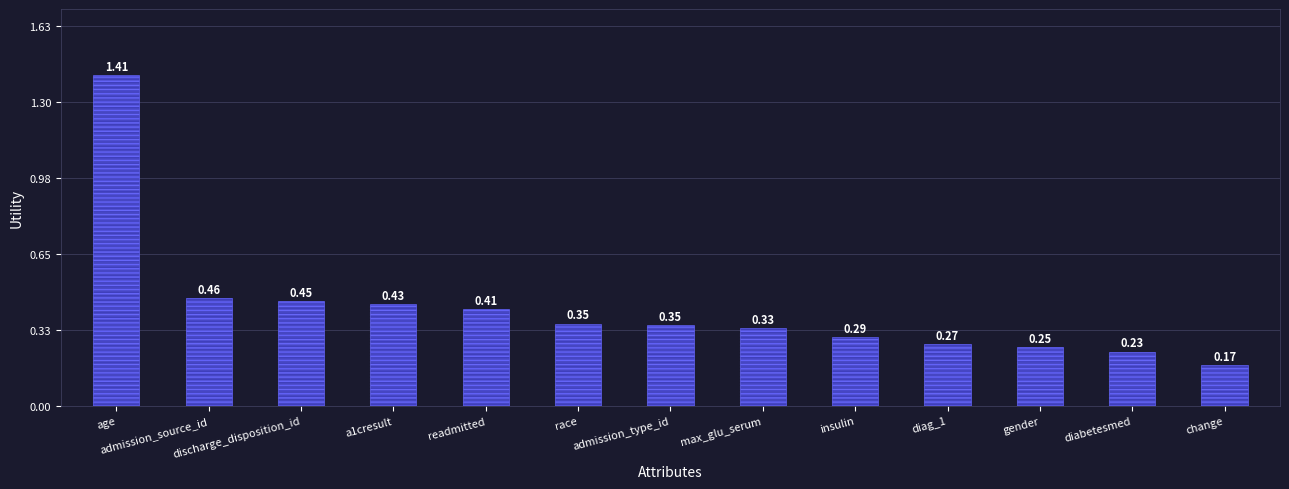

Which category has the highest value across all series?

age